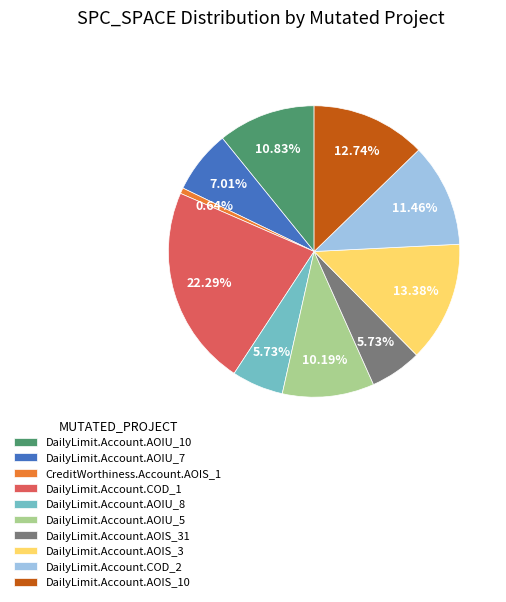

Does DailyLimit.Account.AOIS_3 account for over 50% of the chart?

No